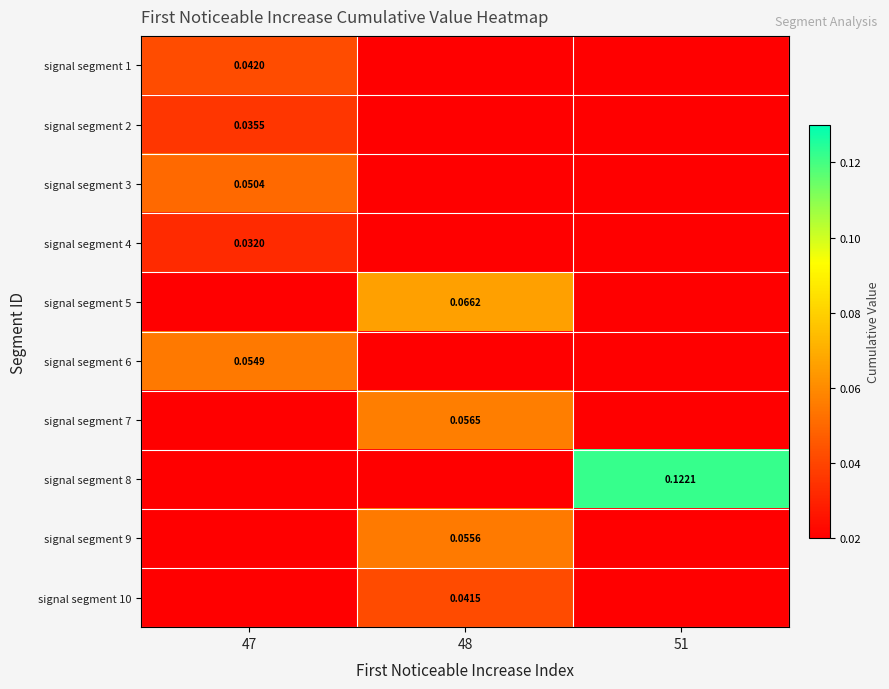

List the series in order of their peak value, lowest first.

signal segment 4, signal segment 2, signal segment 10, signal segment 1, signal segment 3, signal segment 6, signal segment 9, signal segment 7, signal segment 5, signal segment 8